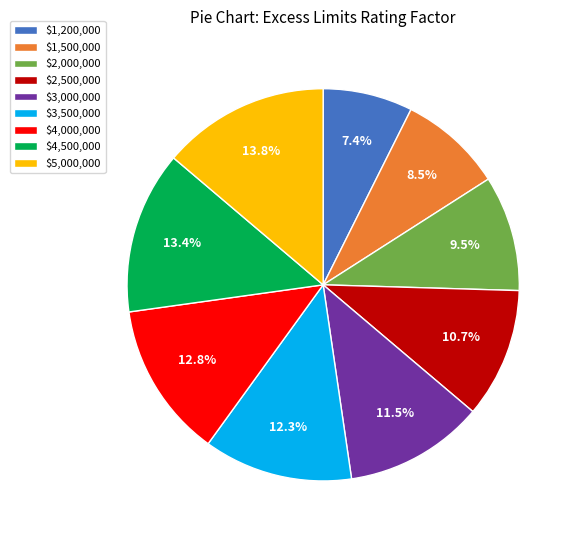

How many slices are in this pie chart?

9